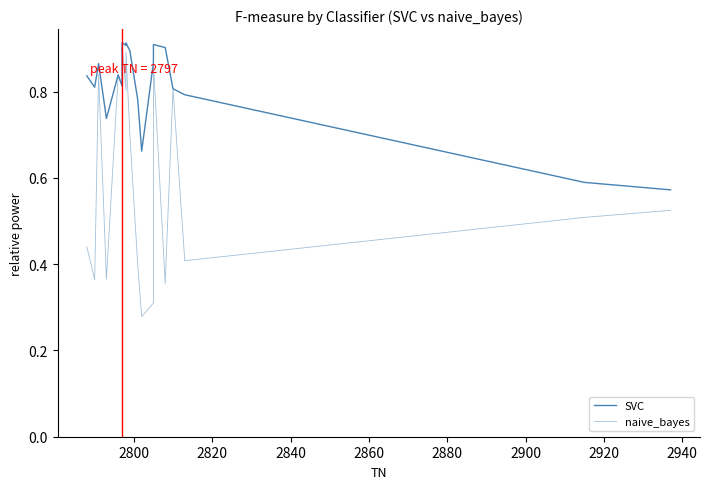

What are all the series names shown in the legend?

SVC, naive_bayes